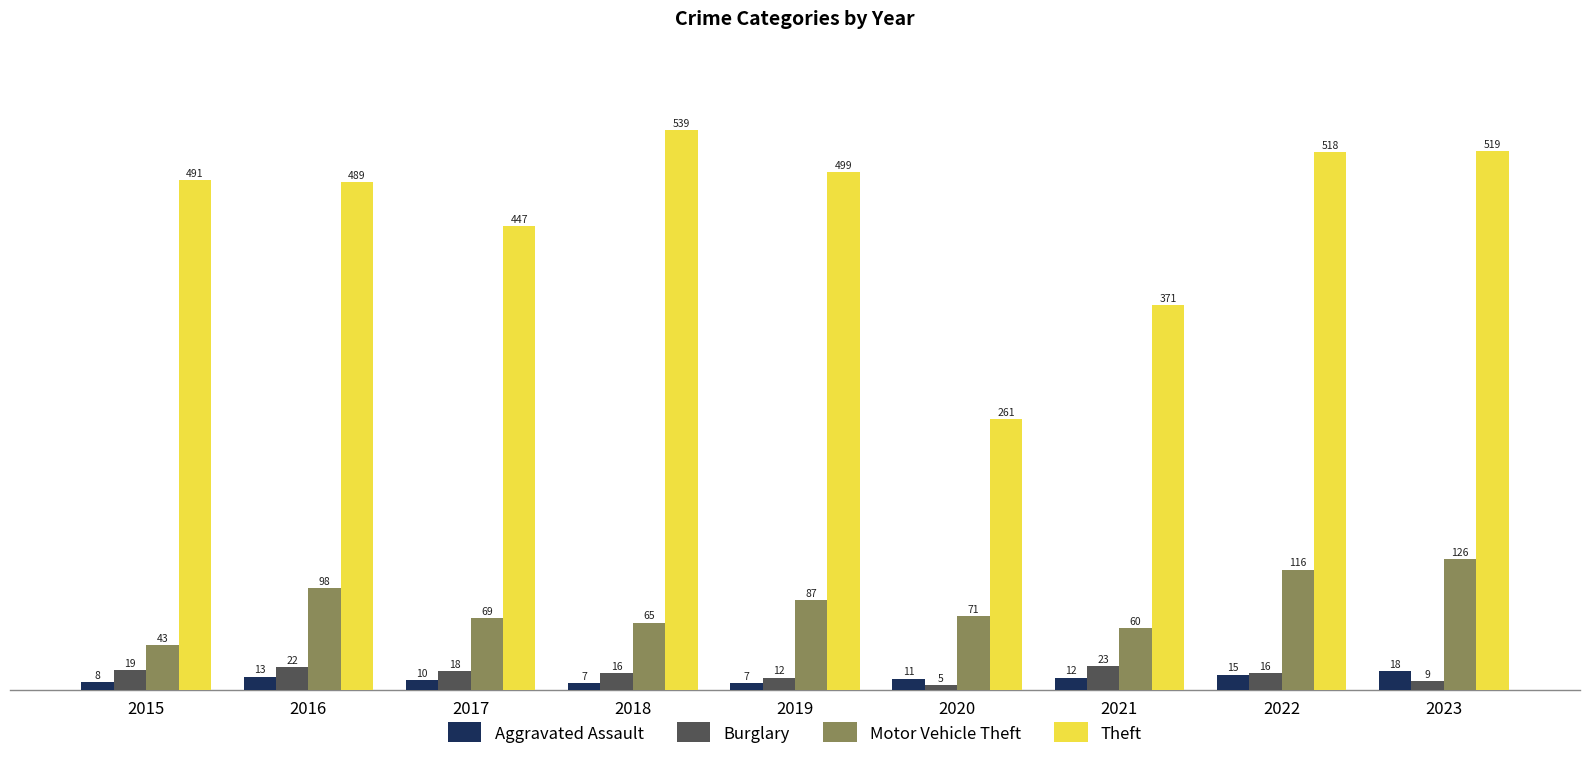

Reading left to right, list all the values displayed in this chart.

Aggravated Assault: 2015=8	2016=13	2017=10	2018=7	2019=7	2020=11	2021=12	2022=15	2023=18
Burglary: 2015=19	2016=22	2017=18	2018=16	2019=12	2020=5	2021=23	2022=16	2023=9
Motor Vehicle Theft: 2015=43	2016=98	2017=69	2018=65	2019=87	2020=71	2021=60	2022=116	2023=126
Theft: 2015=491	2016=489	2017=447	2018=539	2019=499	2020=261	2021=371	2022=518	2023=519